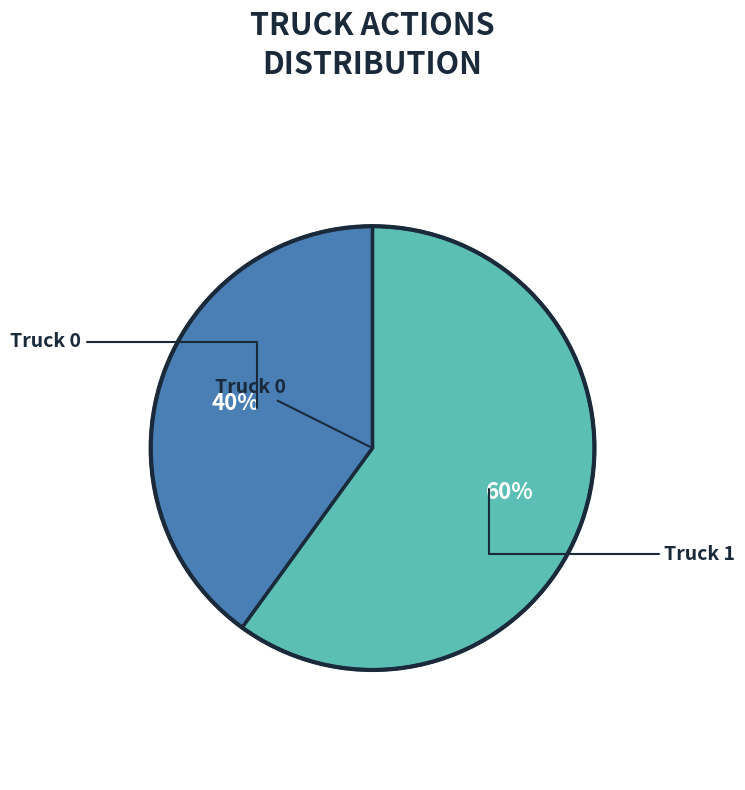

Is there a majority slice in this chart?

Yes